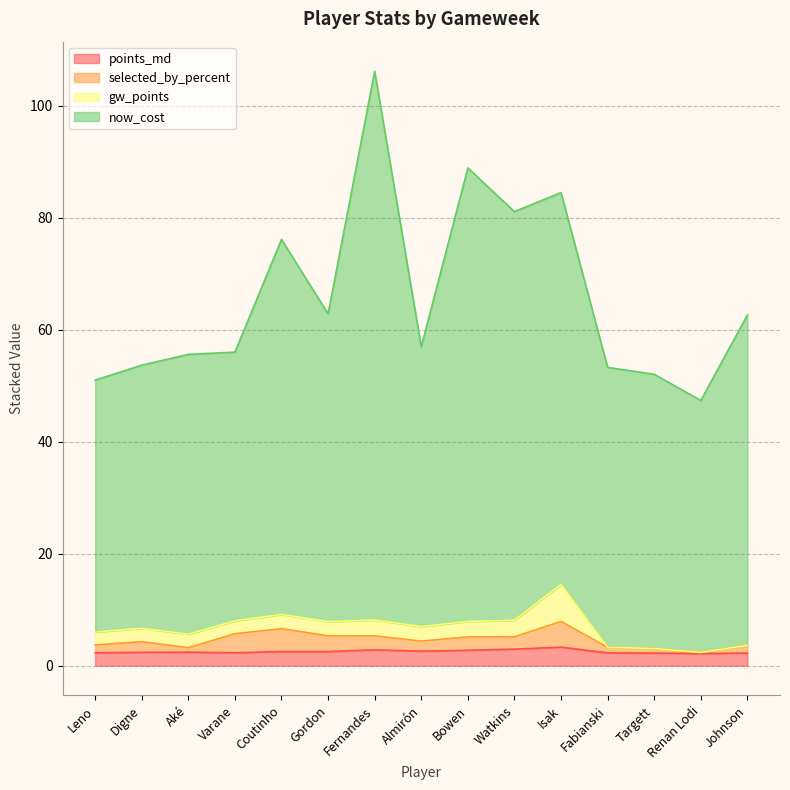

Between Coutinho and Fernandes, which series saw the biggest shift?

now_cost